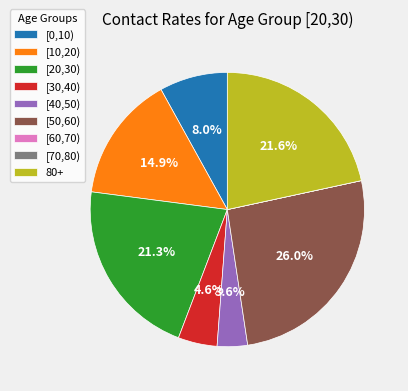

Does 80+ account for over 50% of the chart?

No